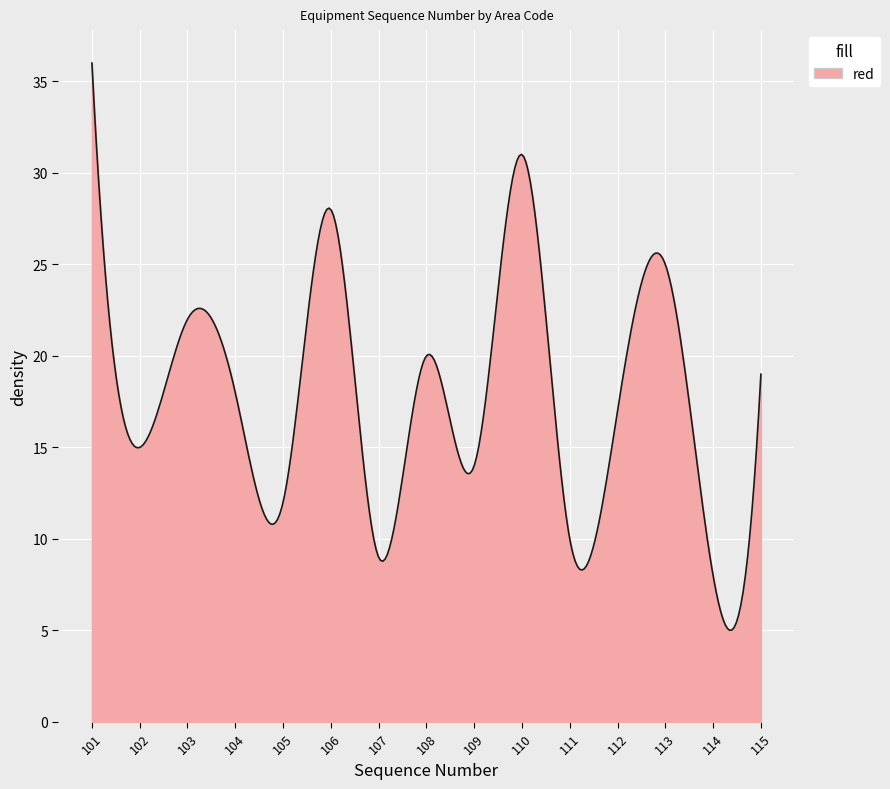

What is the smallest value displayed?

5.0